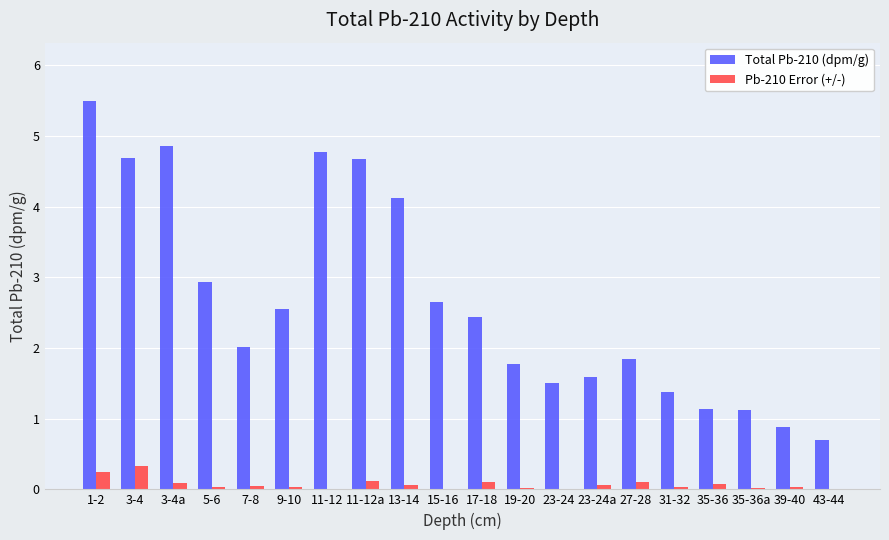

Which series has the widest spread of values?

Total Pb-210 (dpm/g)